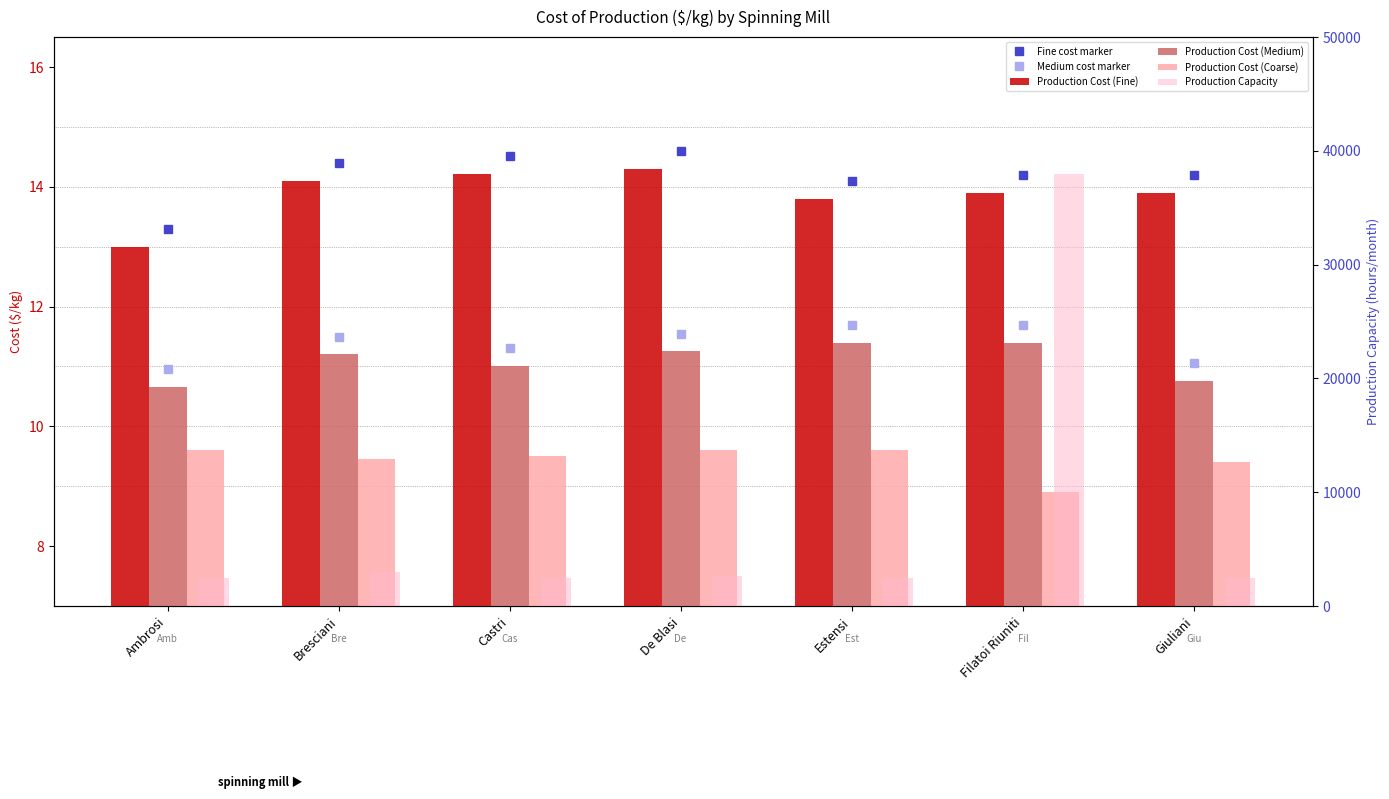

What is the minimum value for Production Cost (Fine)?

13.0